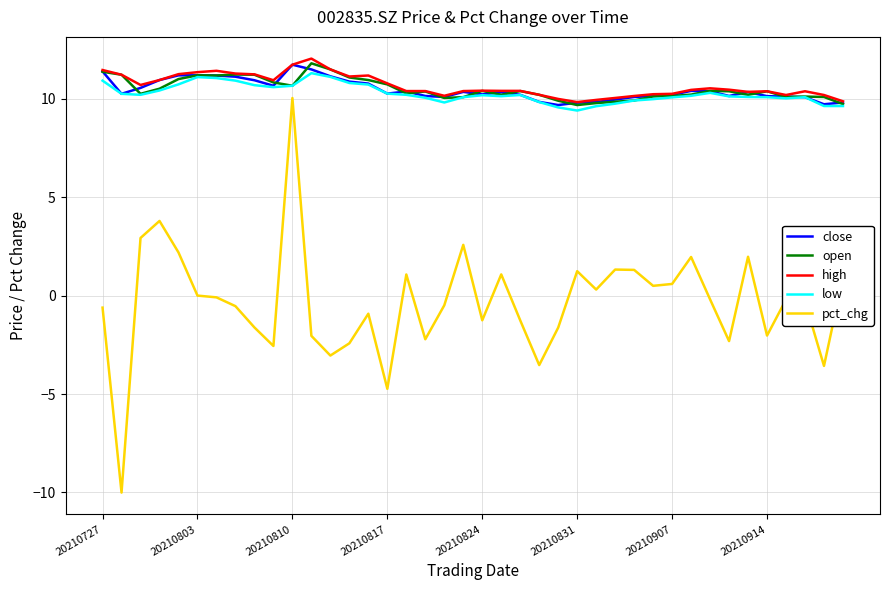

What is the lowest value of the pct_chg series?

-10.0